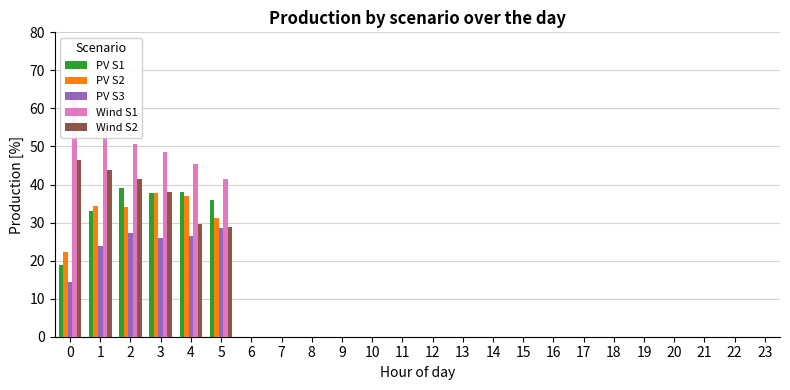

Reading left to right, extract all data points from this chart.

PV S1: 18.7	32.9	39.2	37.7	38.0	35.9
PV S2: 22.3	34.2	34.0	37.8	36.9	31.2
PV S3: 14.5	23.9	27.1	25.9	26.4	28.6
Wind S1: 63.1	55.0	50.6	48.6	45.3	41.4
Wind S2: 46.6	43.7	41.3	38.1	29.5	28.9